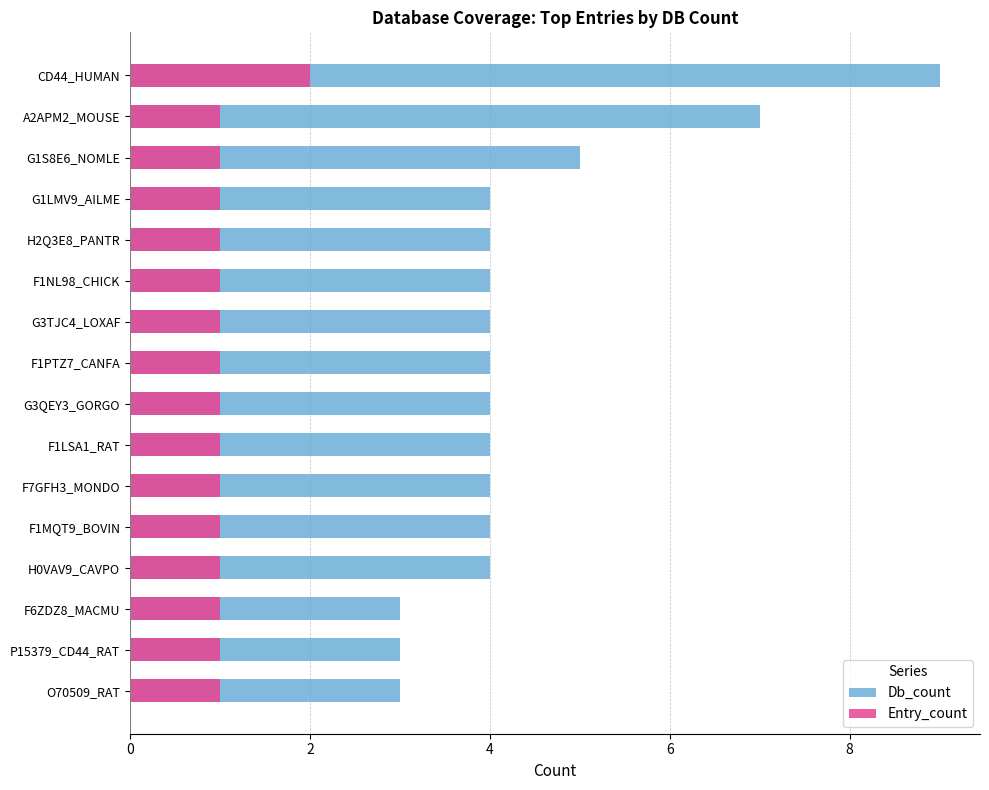

What is the total value across all series at G3QEY3_GORGO?

5